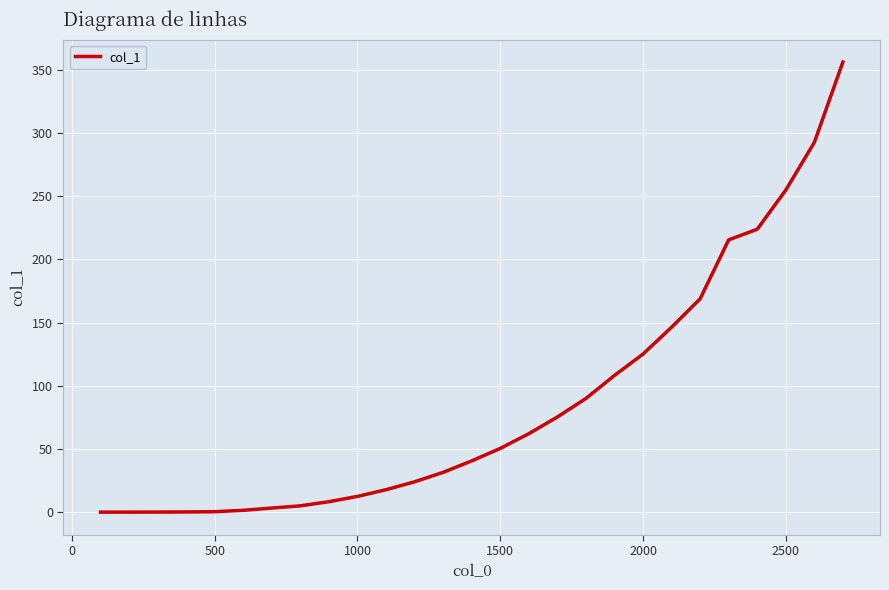

What is the maximum value shown in the chart?

356.2